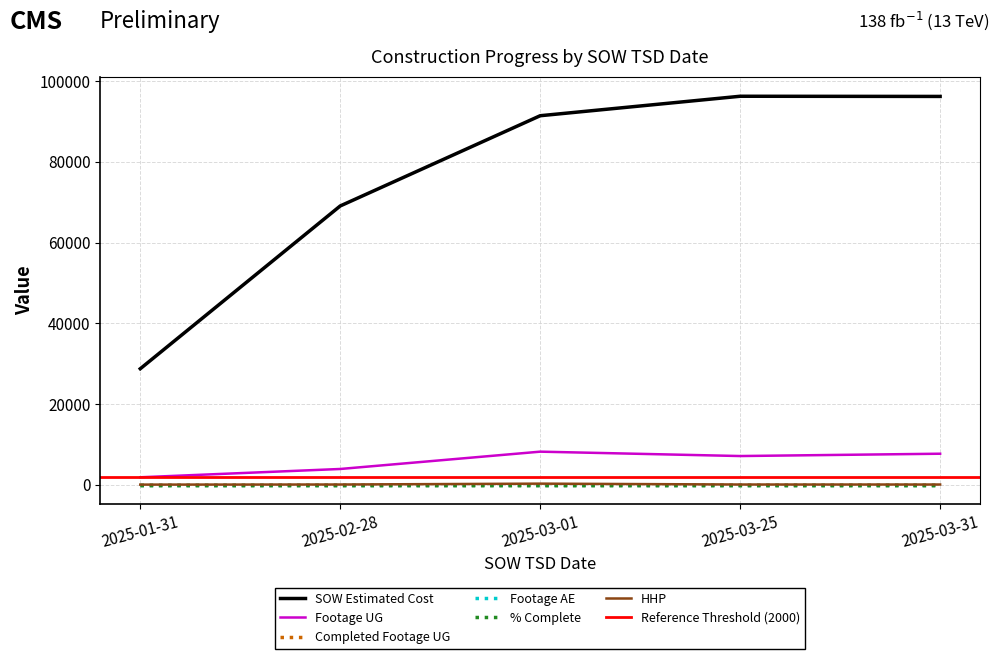

What is the smallest value displayed?

65.0